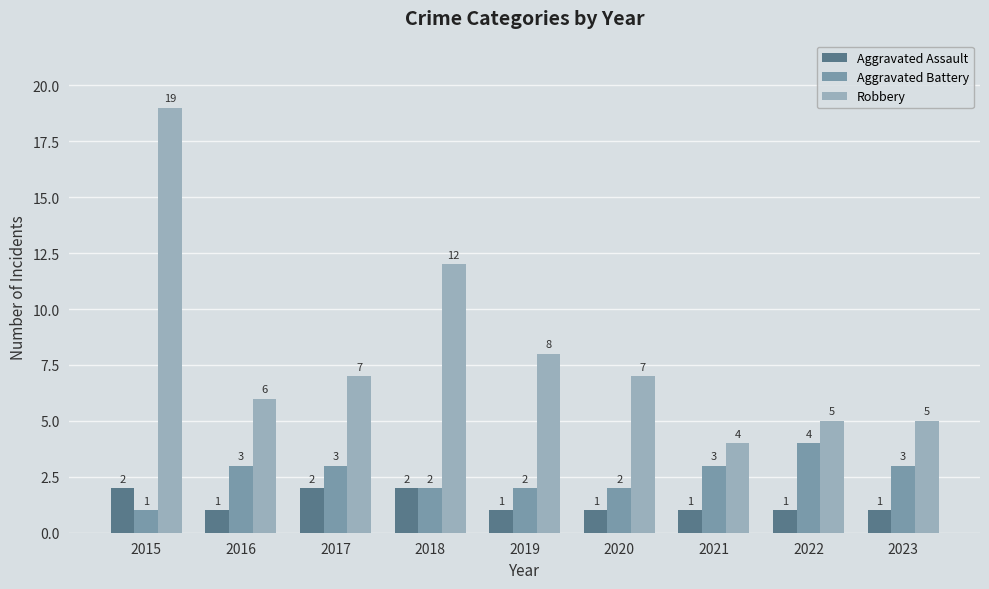

How many Aggravated Assault values are between 1 and 2?

9